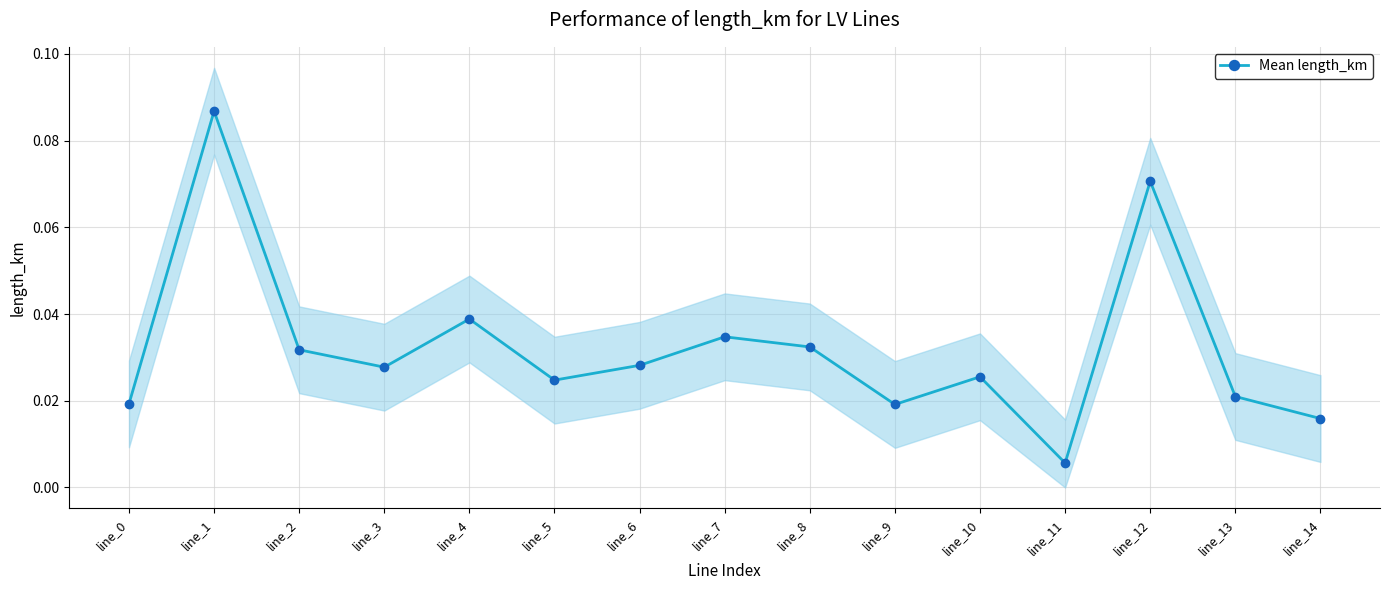

List the labels in order of value, smallest first.

line_11, line_14, line_9, line_0, line_13, line_5, line_10, line_3, line_6, line_2, line_8, line_7, line_4, line_12, line_1